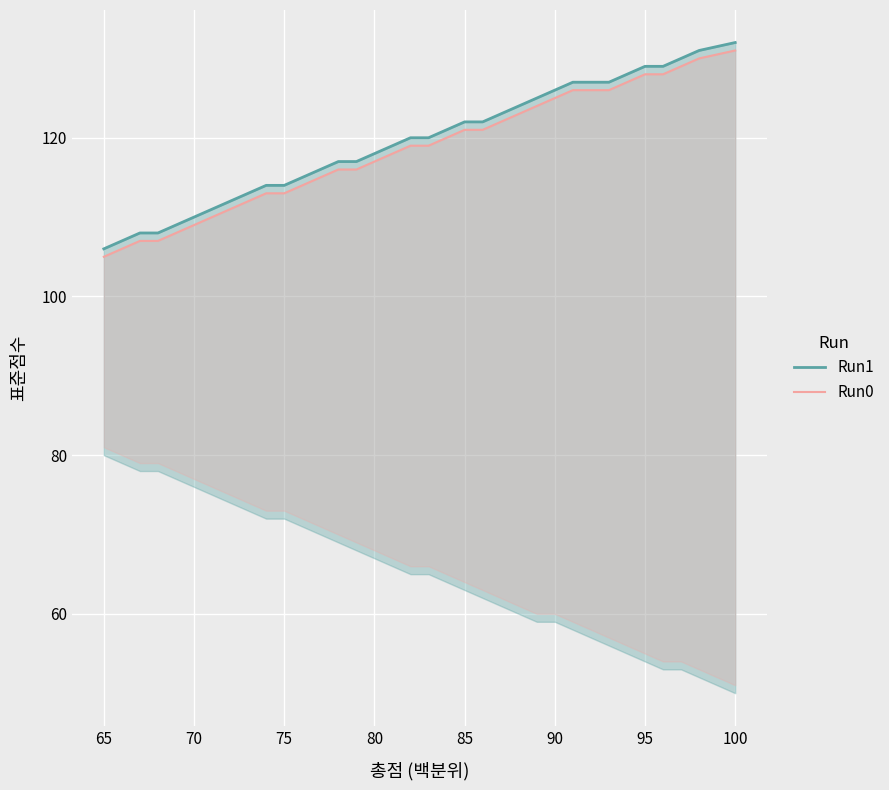

Count the number of categories in the chart.

35